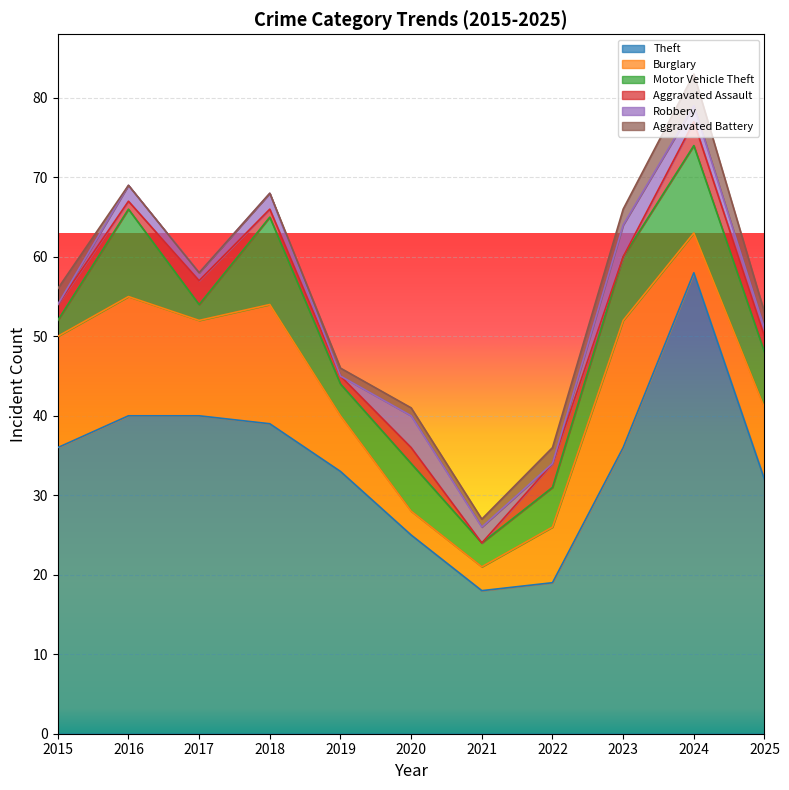

Between 2024 and 2022, which is larger?

2024